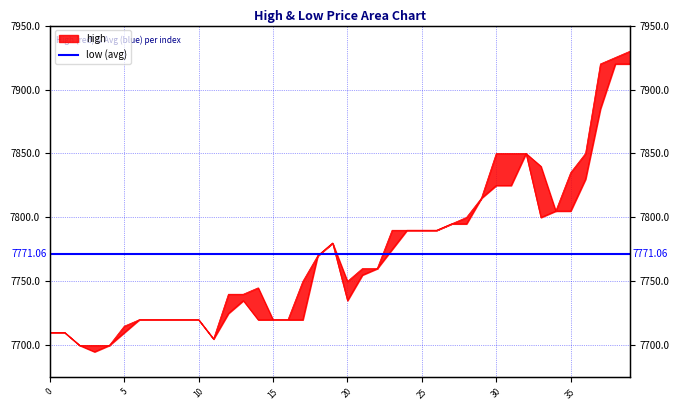

In low, how many points are higher than both neighbors (excluding endpoints)?

3